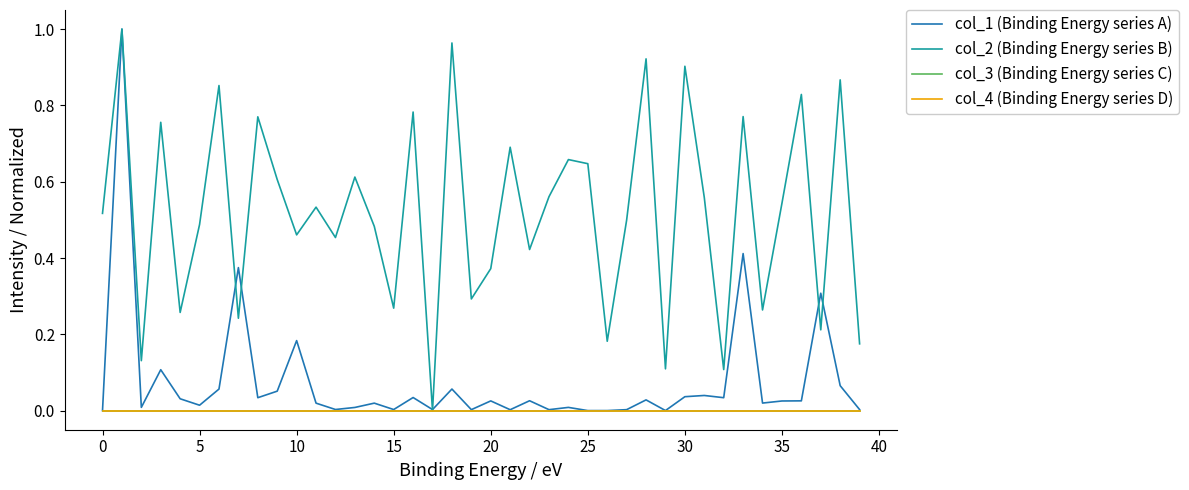

Does the chart display data point markers on the line(s)?

No